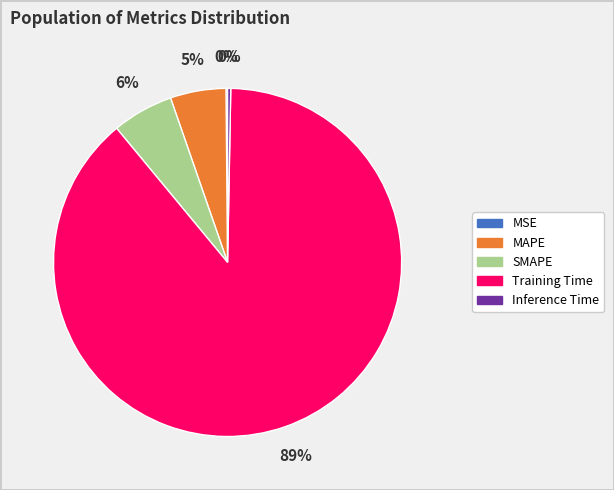

True or false: Inference Time accounts for 0% of the total.

True